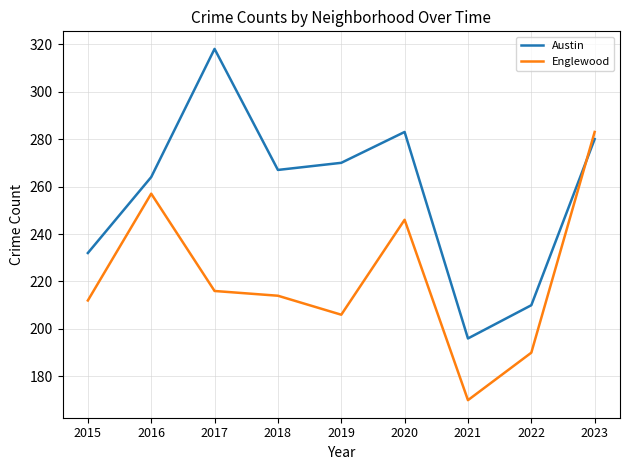

What is the total value across all series at 2018?

481